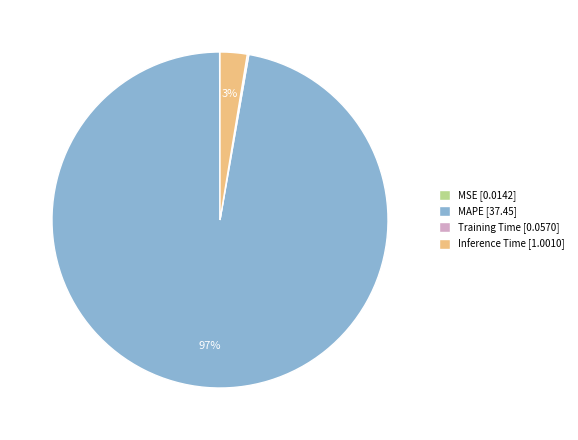

Do Inference Time [1.0010] and MAPE [37.45] together represent more than half of the pie?

Yes